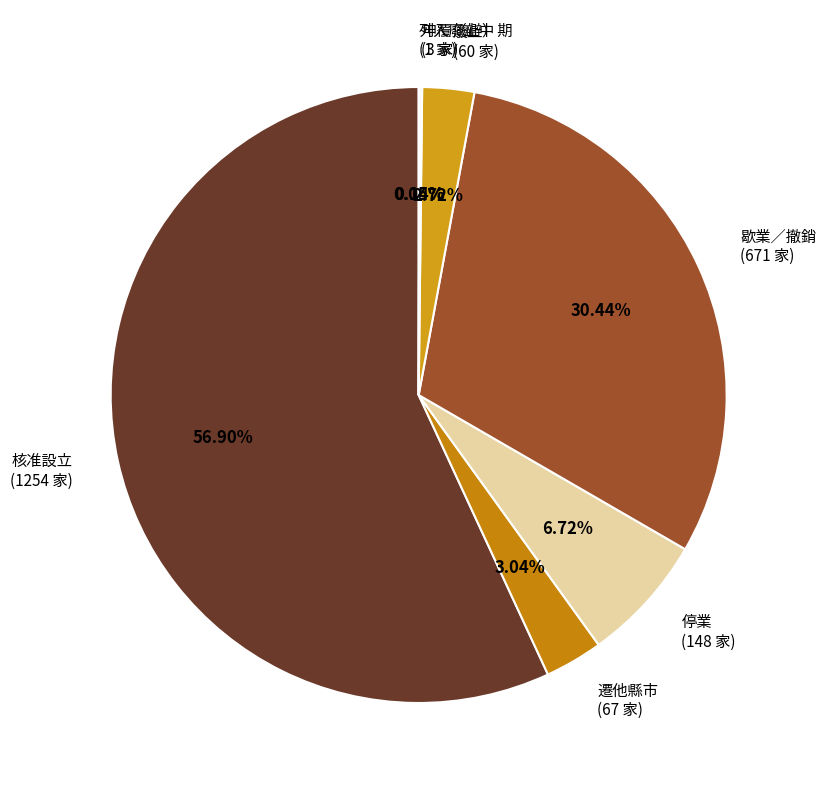

Approximately how many times larger is the value at 歇業／撤銷 compared to 遷他縣市?

10.0